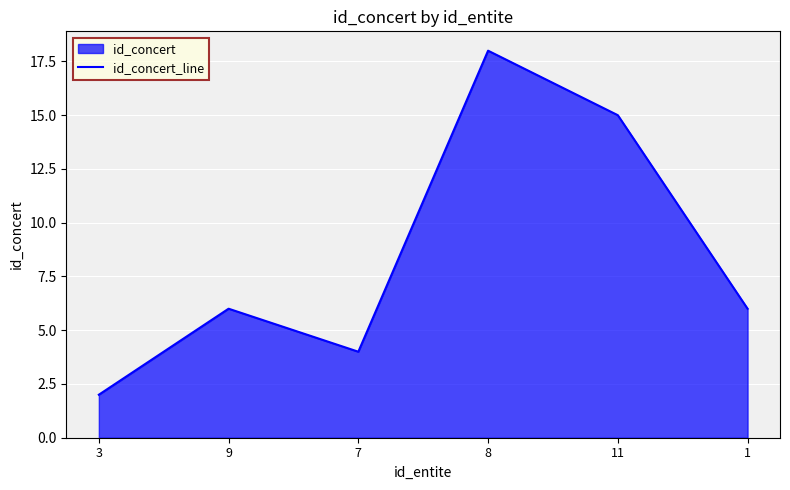

How many categories are shown in the chart?

6